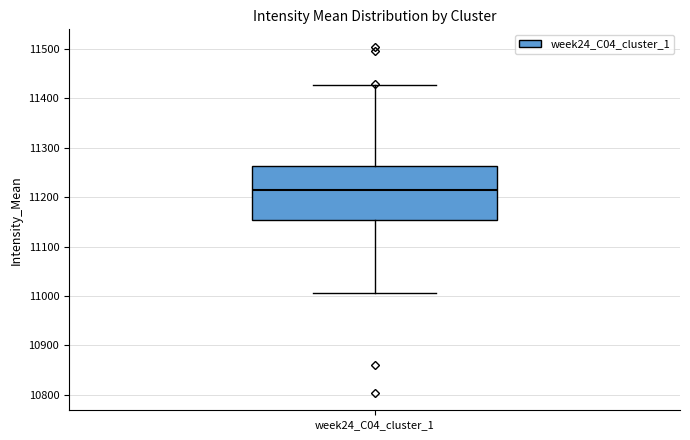

Transcribe this box plot: give where the median line is, the range the box spans, and where the two whiskers end, as read against the y-axis. The values are not printed on the chart, so give them approximately, as read against the axis.

median 11220, box 11150 to 11260, whiskers 11010 to 11430